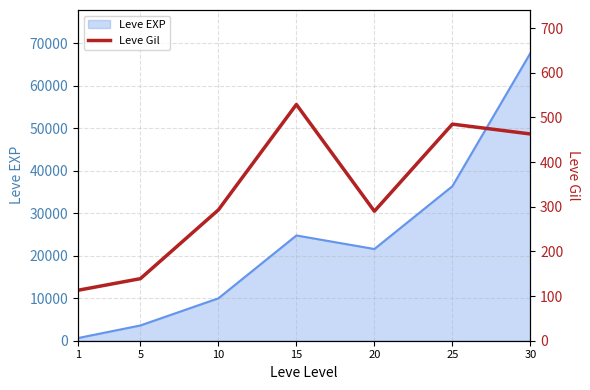

The value of Leve EXP at 10 is 3602. True or false?

False